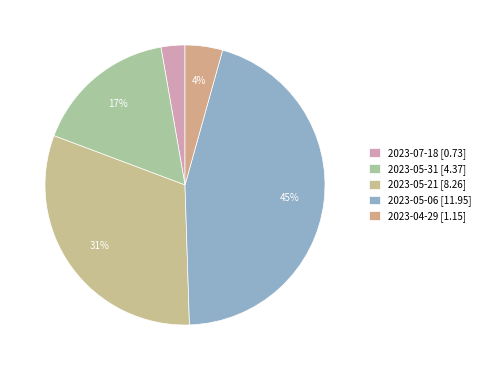

To the nearest percent, what is the combined percentage of 2023-05-21 and 2023-05-31?

48%